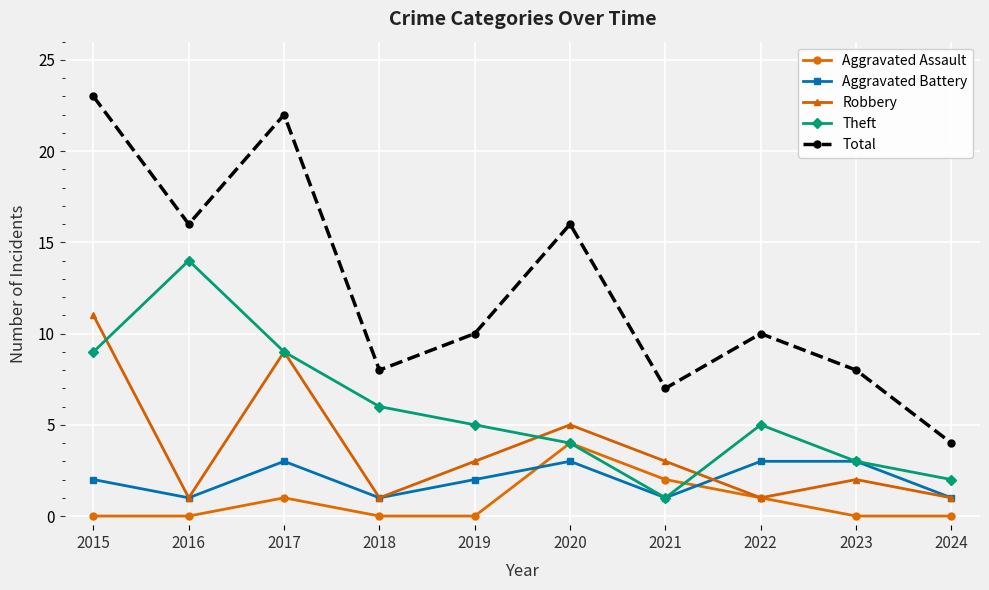

What is the highest value of the Aggravated Battery series?

3